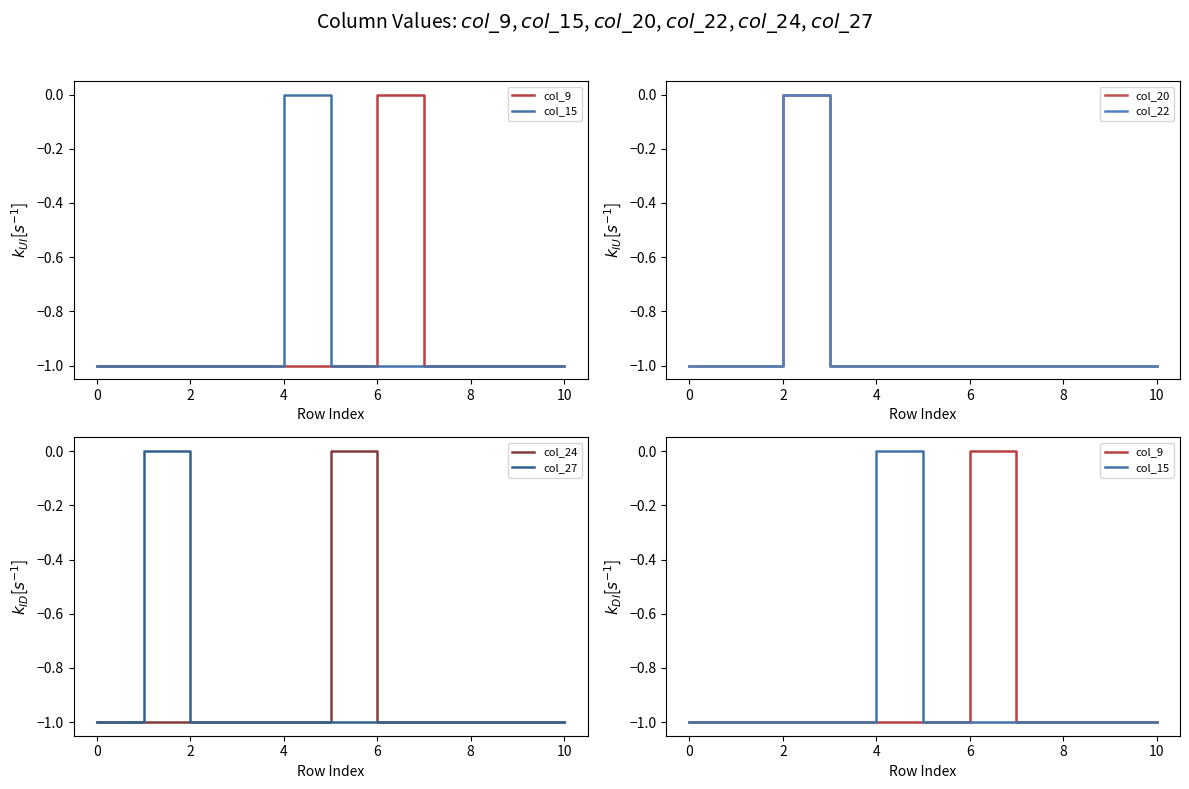

True or false: col_15 has more than 2 interior local peaks.

False